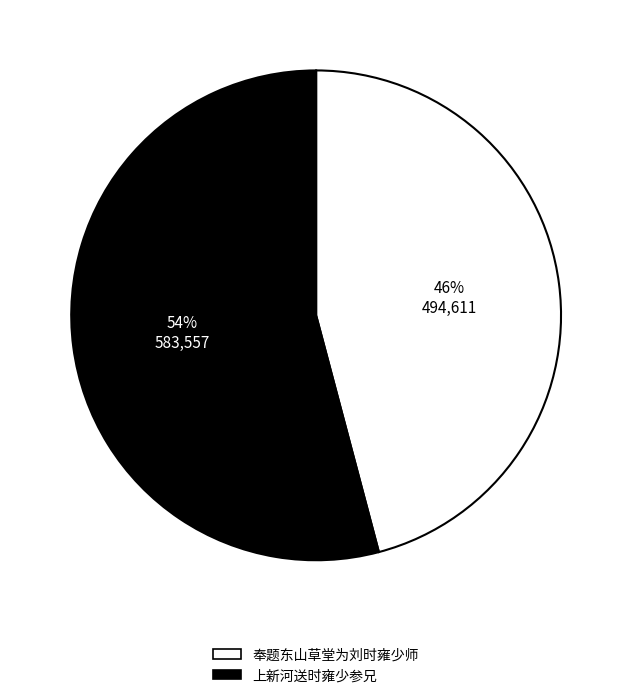

To the nearest percent, what is the difference between the 上新河送时雍少参兄 and 奉题东山草堂为刘时雍少师 slice percentages?

8%